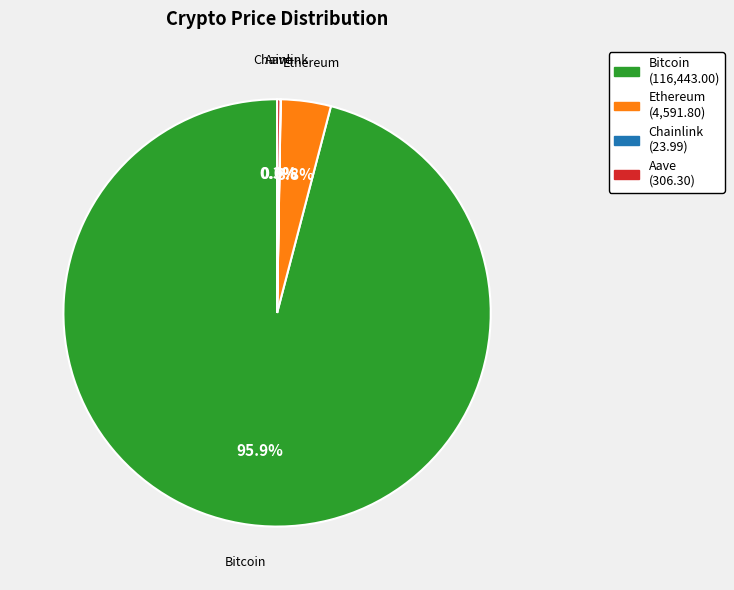

How much of the chart is everything except Bitcoin (116,443.00)?

4.1%